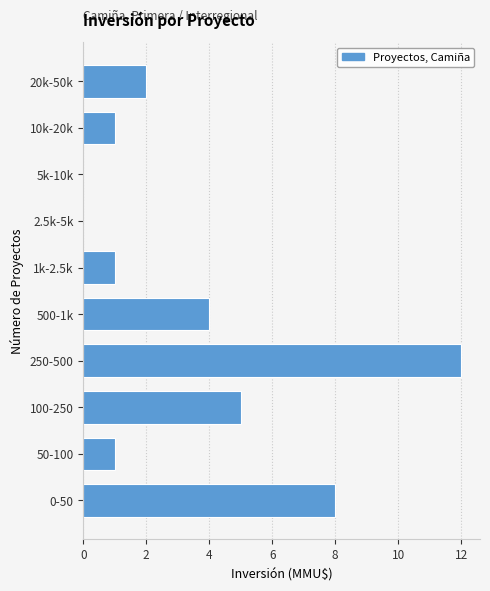

Reading bottom to top, list all the values displayed in this chart.

0-50=8	50-100=1	100-250=5	250-500=12	500-1k=4	1k-2.5k=1	2.5k-5k=0	5k-10k=0	10k-20k=1	20k-50k=2